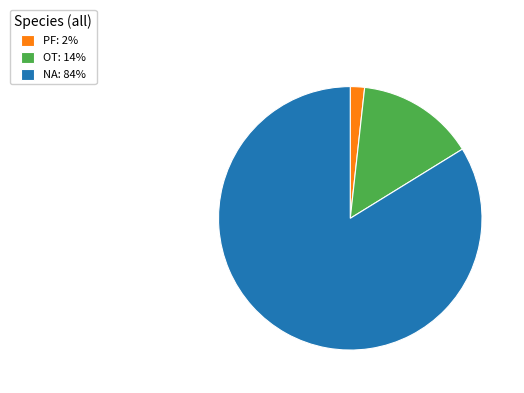

Is it true that PF: 2% is 2% of the pie?

True